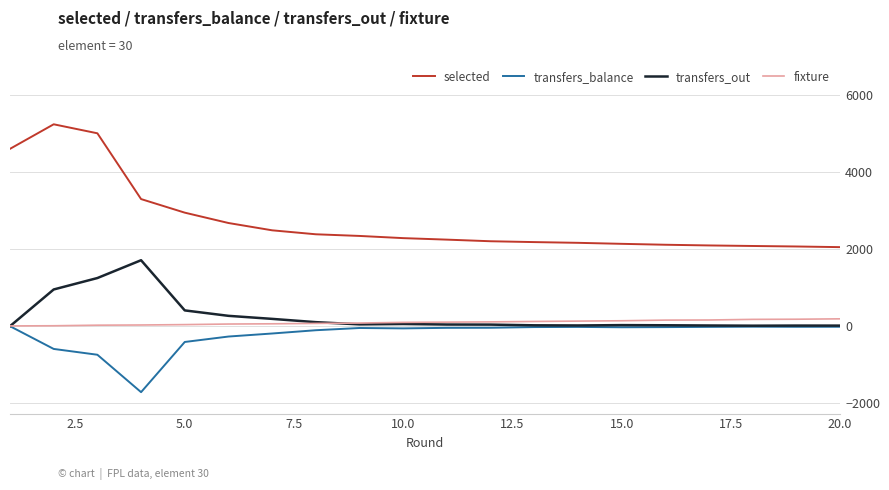

What is the highest value of the transfers_out series?

1714